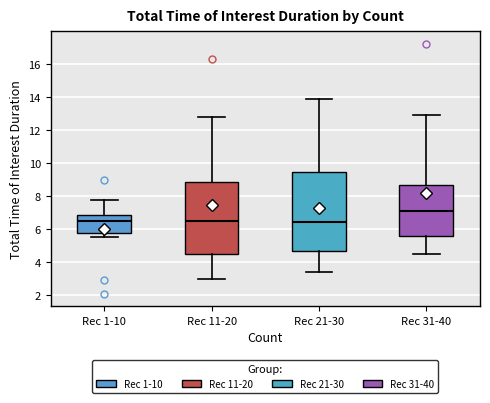

Reading left to right, read every box against the y-axis: the position of its median line, the range the box covers, and the ends of its whiskers. The values are not printed on the chart, so give them approximately, as read against the axis.

Rec 1-10: median 6.4, box 5.8 to 6.8, whiskers 5.6 to 7.8
Rec 11-20: median 6.4, box 4.6 to 8.8, whiskers 3.0 to 12.8
Rec 21-30: median 6.4, box 4.6 to 9.4, whiskers 3.4 to 13.8
Rec 31-40: median 7.0, box 5.6 to 8.6, whiskers 4.6 to 13.0